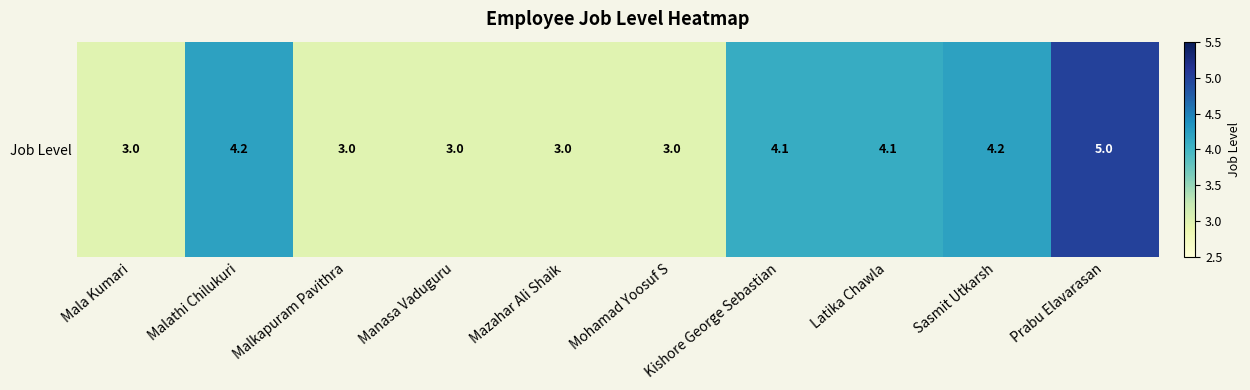

What is the difference between the values at Latika Chawla and Sasmit Utkarsh?

0.1